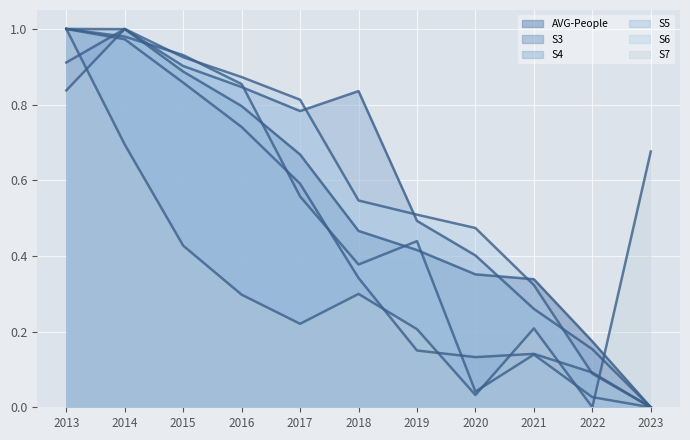

How many lines are shown in the chart?

6